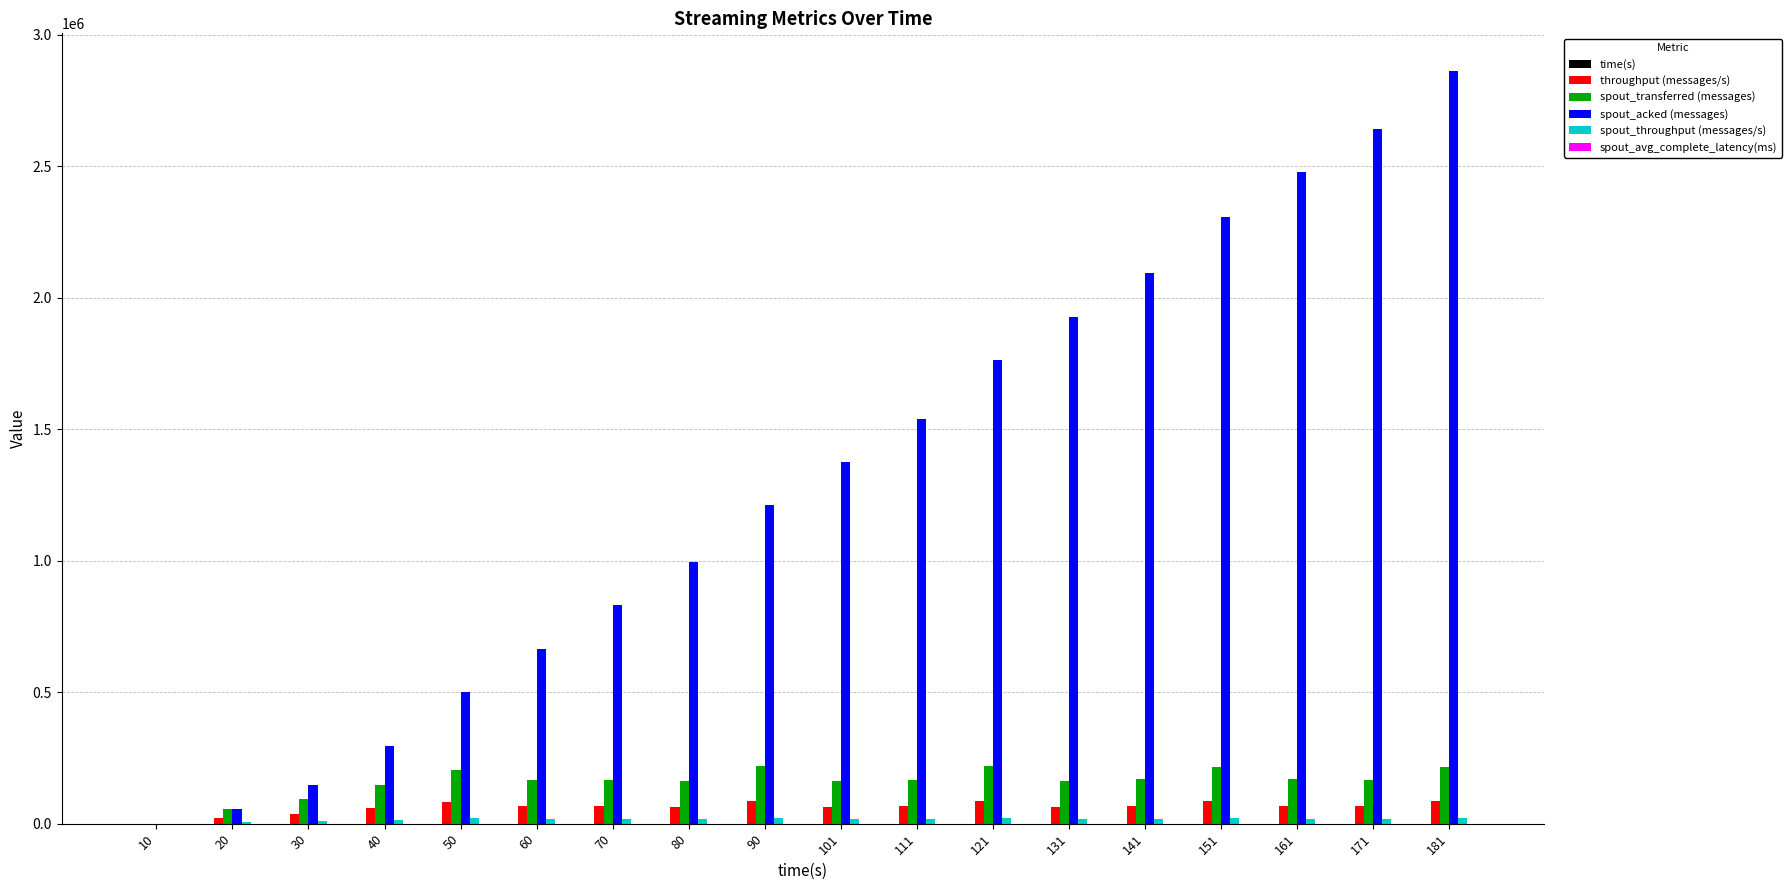

Which series changed the most between 30 and 60?

spout_acked (messages)